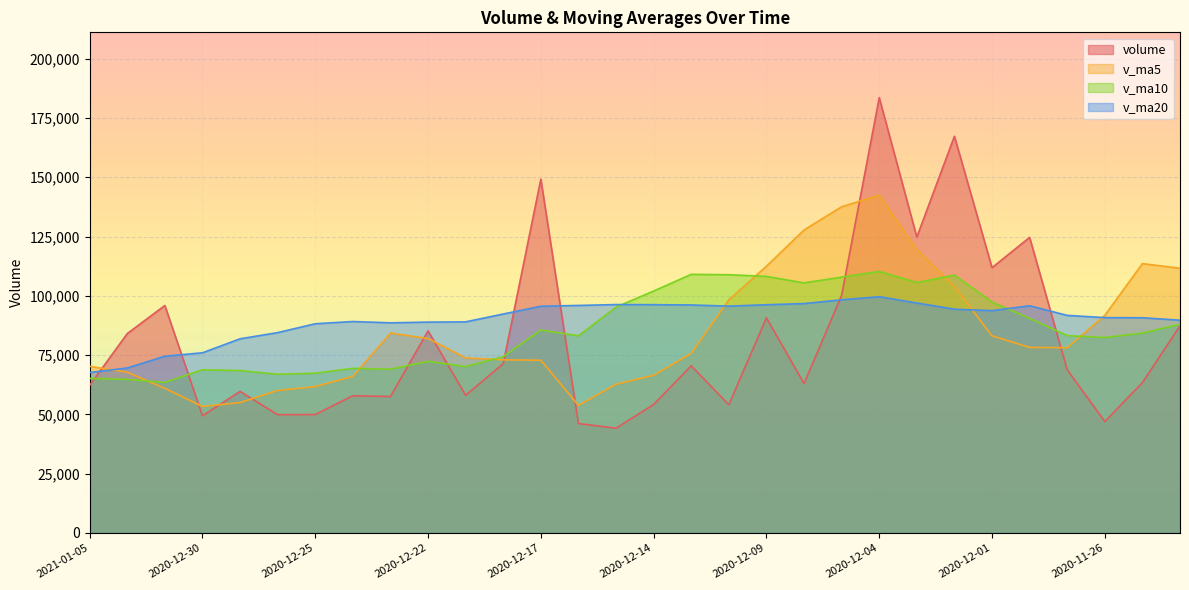

Where do v_ma10 and v_ma5 first cross each other?

2021-01-04 and 2020-12-31